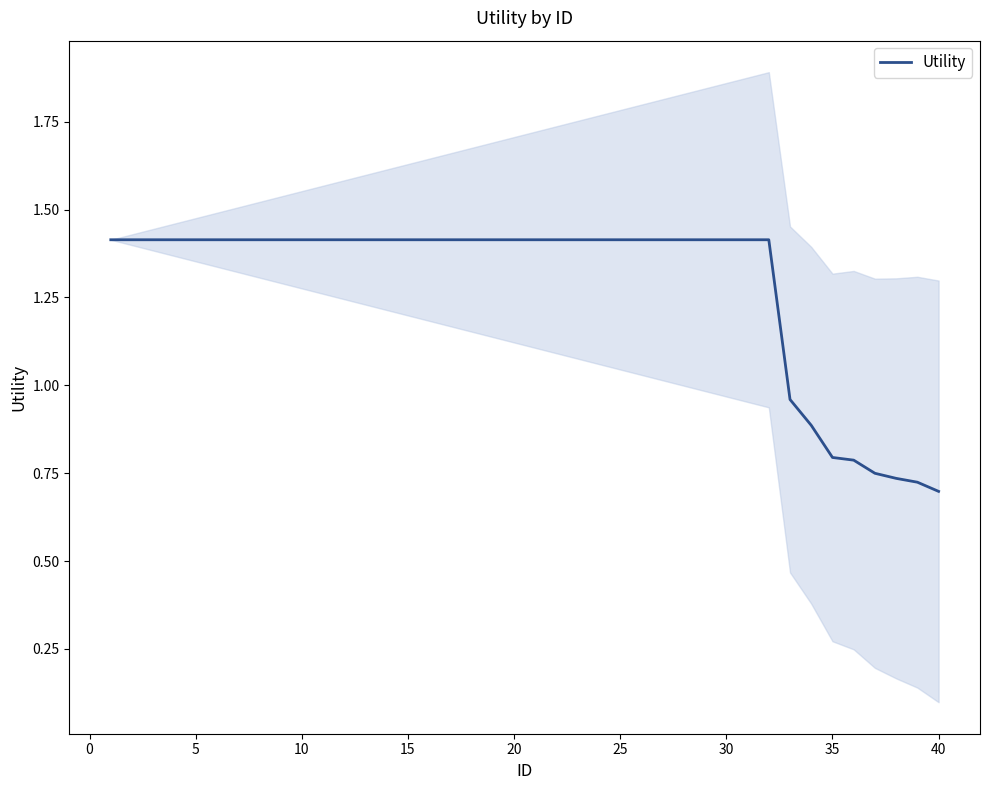

Reading right to left, extract all data points from this chart.

0.7	0.7	0.7	0.7	0.8	0.8	0.9	1.0	1.4	1.4	1.4	1.4	1.4	1.4	1.4	1.4	1.4	1.4	1.4	1.4	1.4	1.4	1.4	1.4	1.4	1.4	1.4	1.4	1.4	1.4	1.4	1.4	1.4	1.4	1.4	1.4	1.4	1.4	1.4	1.4